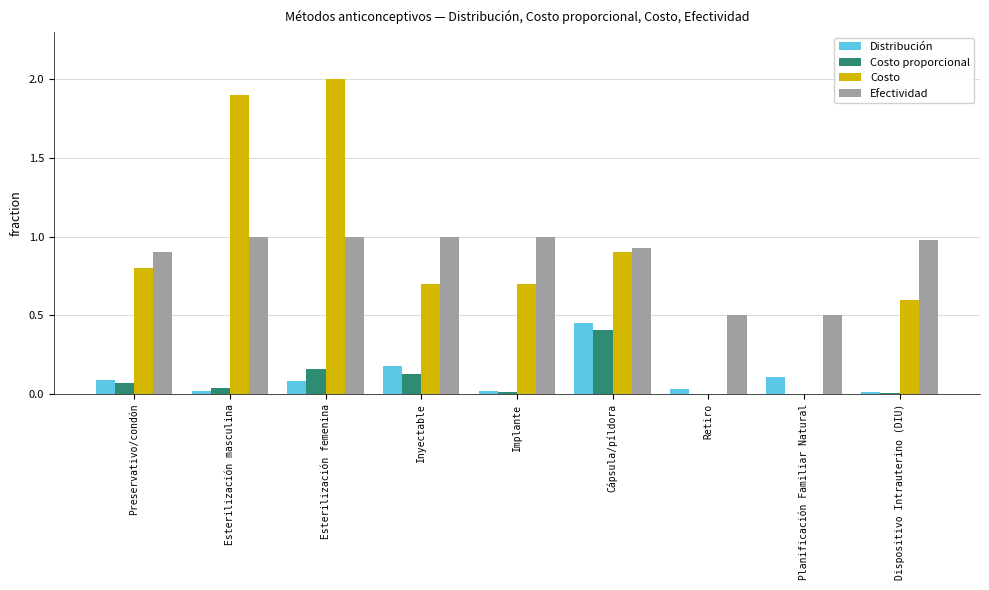

At which label is Costo closest to 1?

Cápsula/píldora